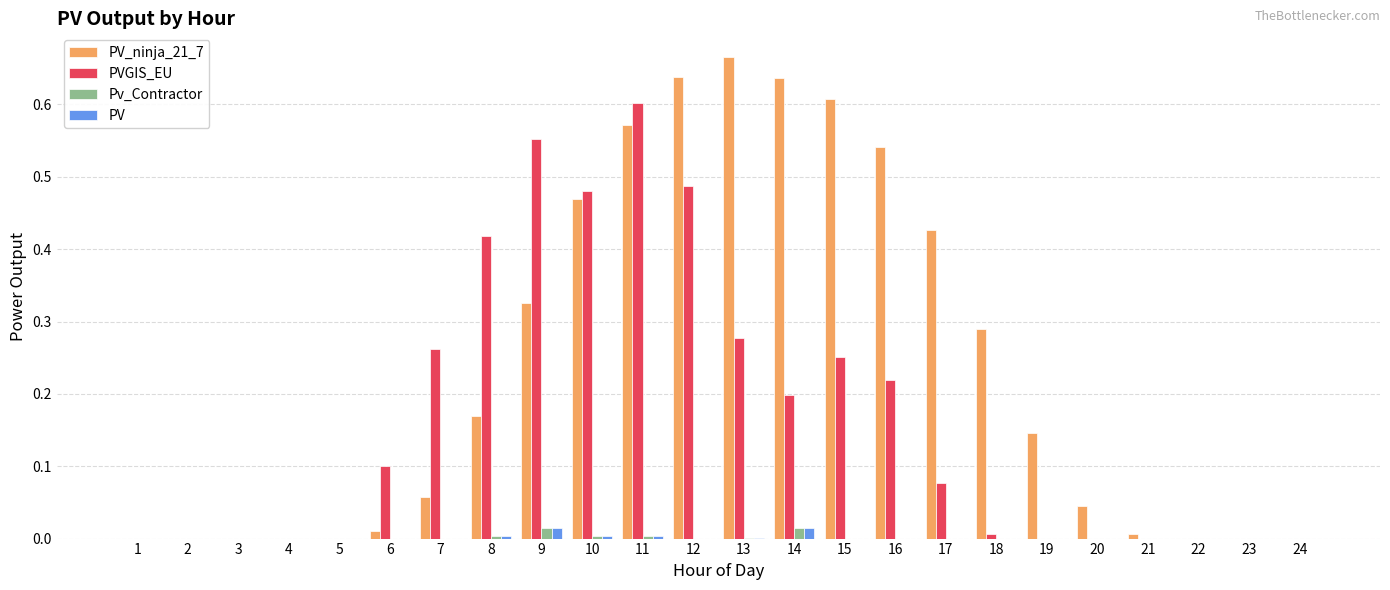

Is the value of PV_ninja_21_7 at 10 greater than the value of PV at 11?

Yes